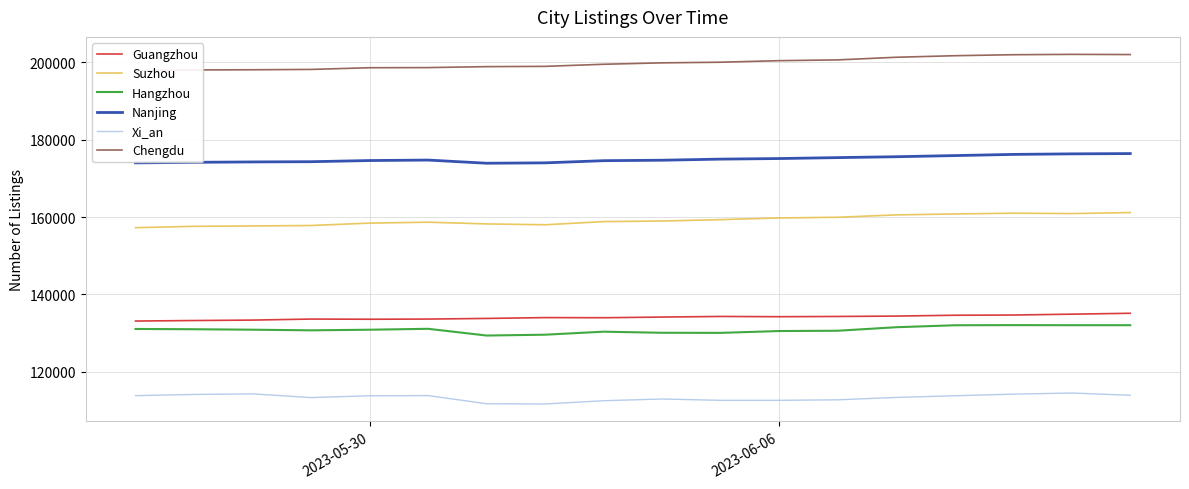

What are all the series names shown in the legend?

Guangzhou, Suzhou, Hangzhou, Nanjing, Xi_an, Chengdu